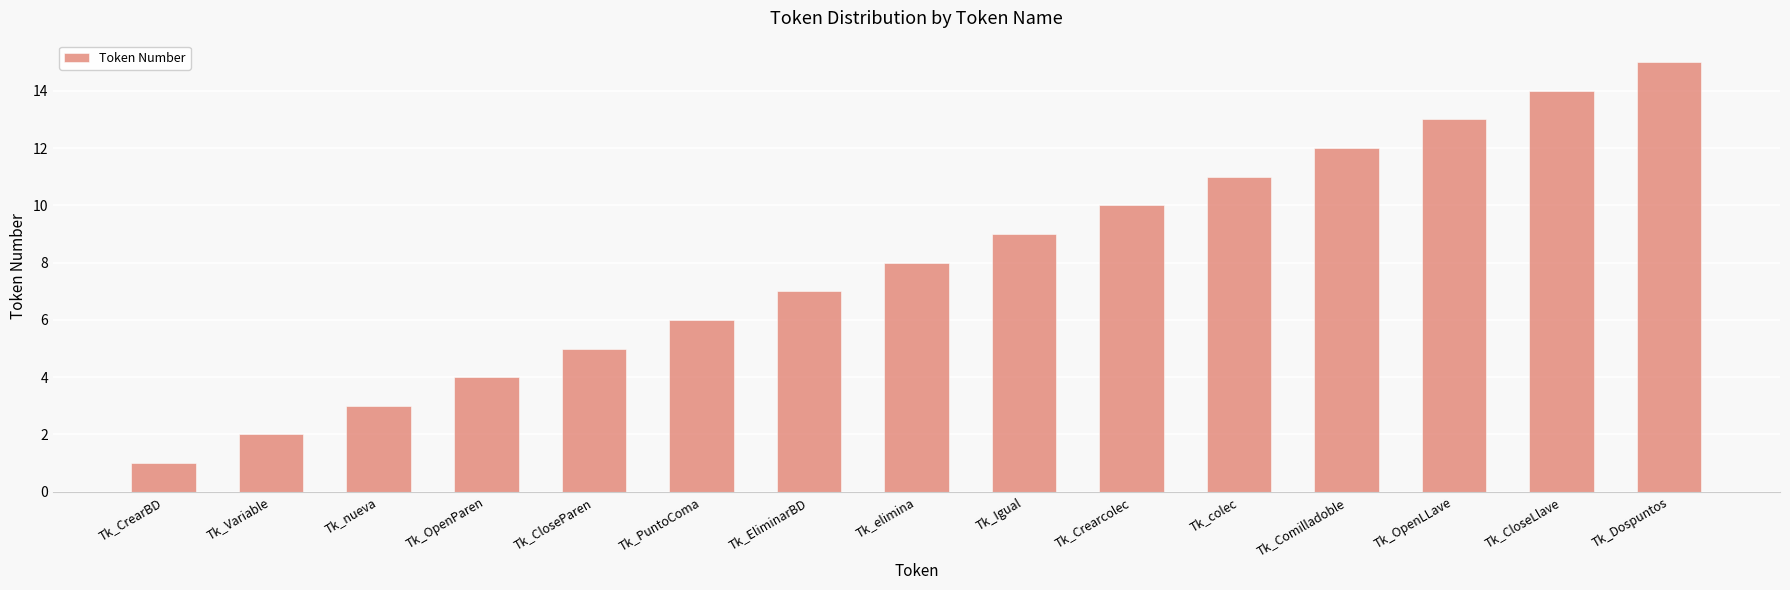

Reading left to right, extract all data points from this chart.

Tk_CrearBD=1	Tk_Variable=2	Tk_nueva=3	Tk_OpenParen=4	Tk_CloseParen=5	Tk_PuntoComa=6	Tk_EliminarBD=7	Tk_elimina=8	Tk_Igual=9	Tk_Crearcolec=10	Tk_colec=11	Tk_Comilladoble=12	Tk_OpenLLave=13	Tk_CloseLlave=14	Tk_Dospuntos=15